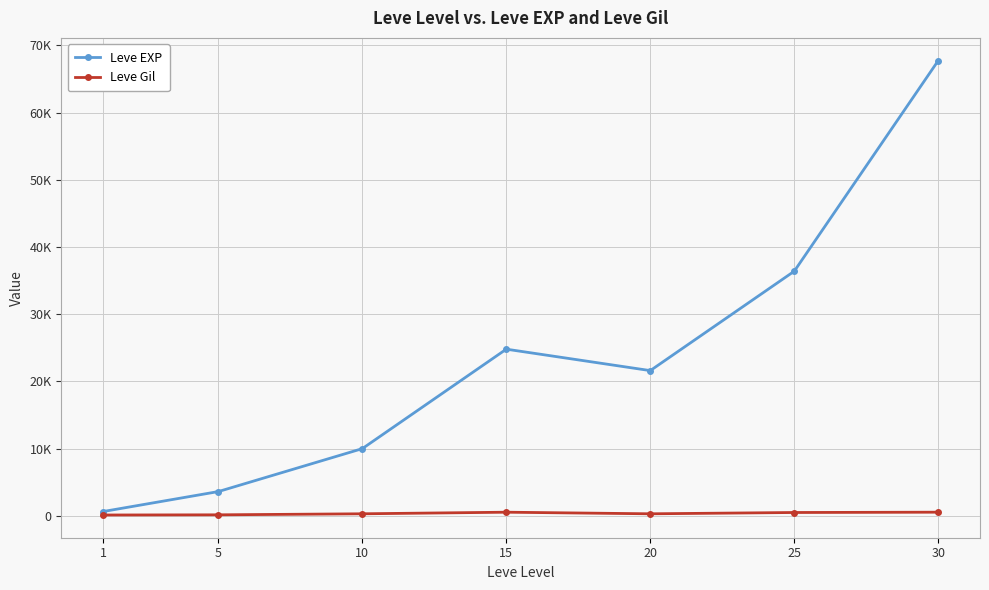

Which series changed the most between 10 and 30?

Leve EXP